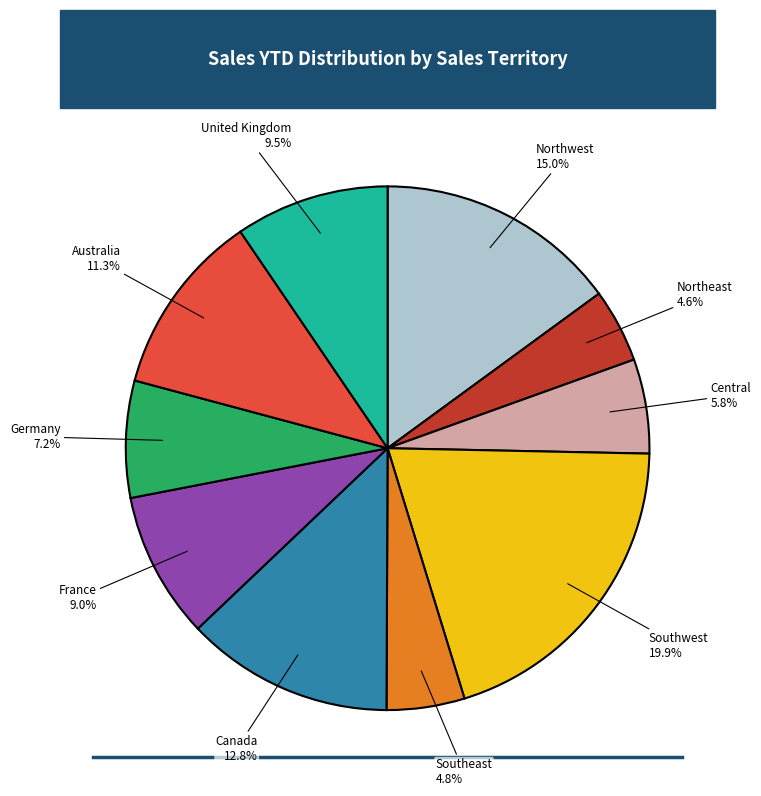

How many segments does this pie chart have?

10